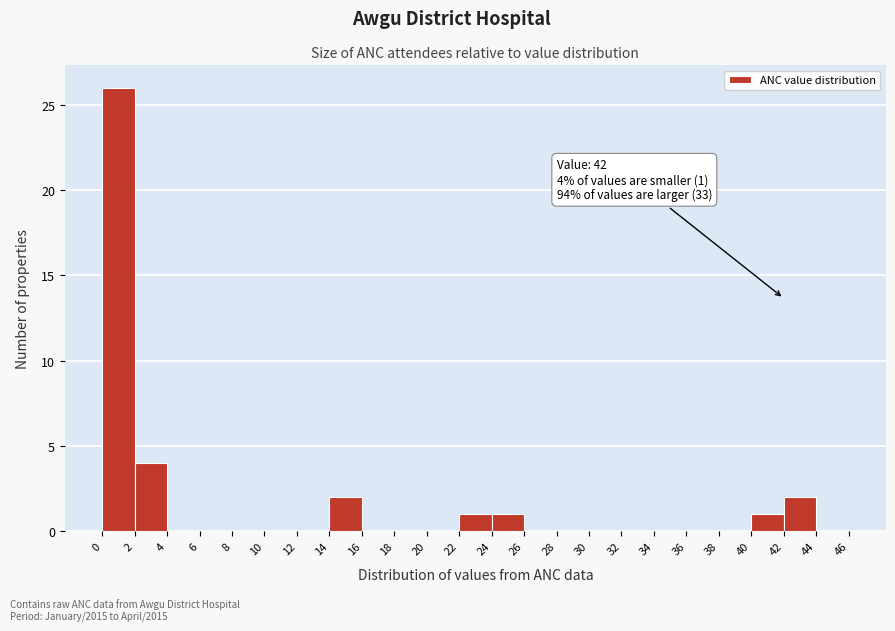

Over which range of the x-axis is the bar tallest?

0 to 2